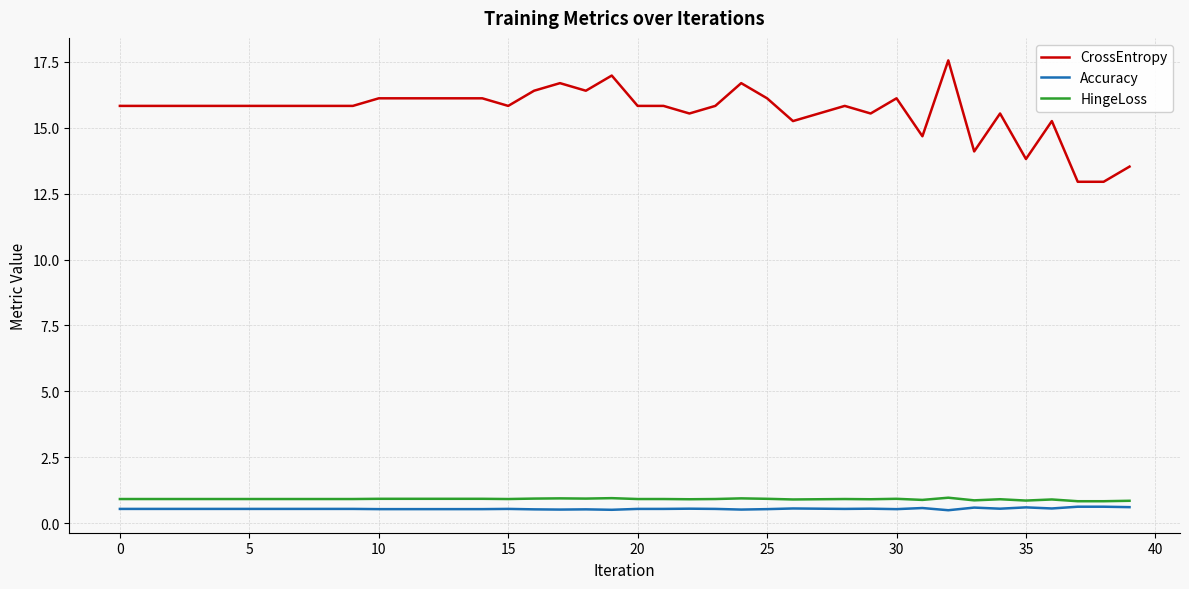

Which series has the largest total across all categories?

CrossEntropy